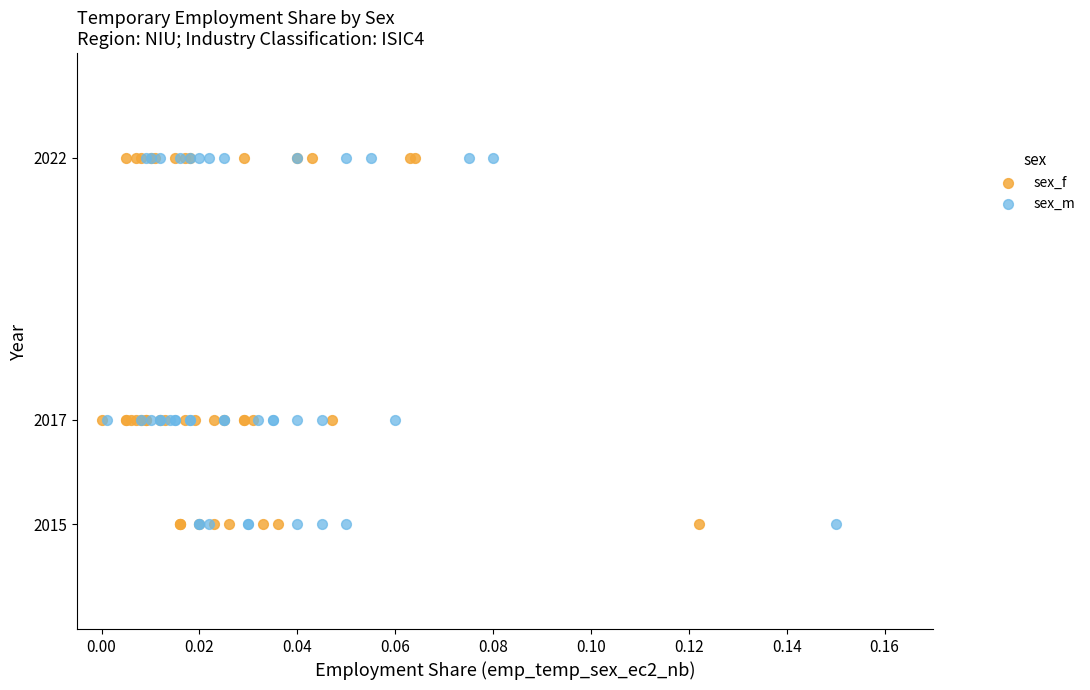

What are all the series names shown in the legend?

sex_f, sex_m